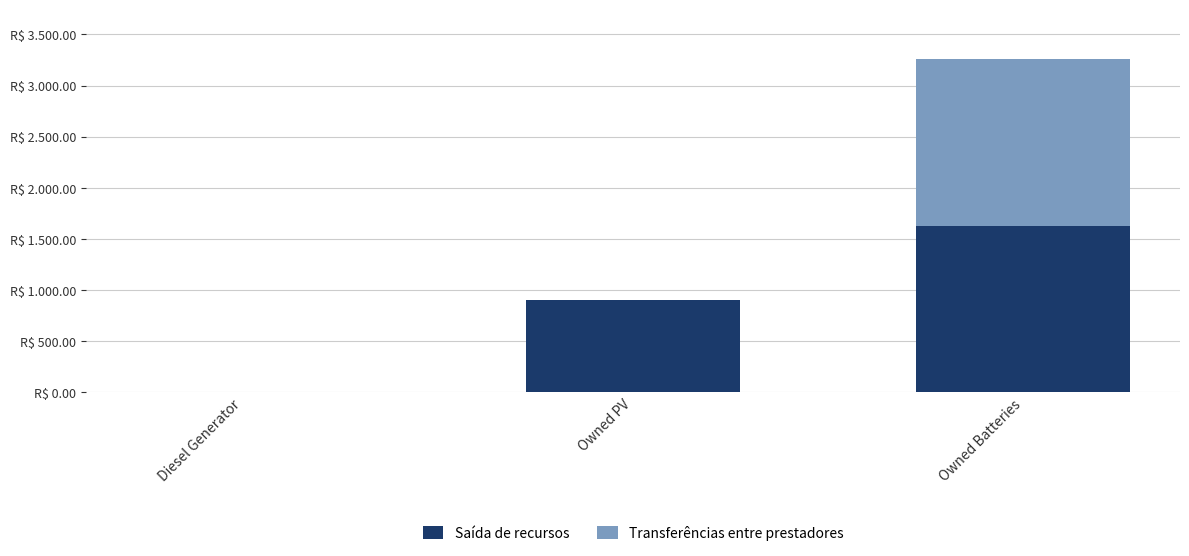

What are all the series names shown in the legend?

Saída de recursos, Transferências entre prestadores